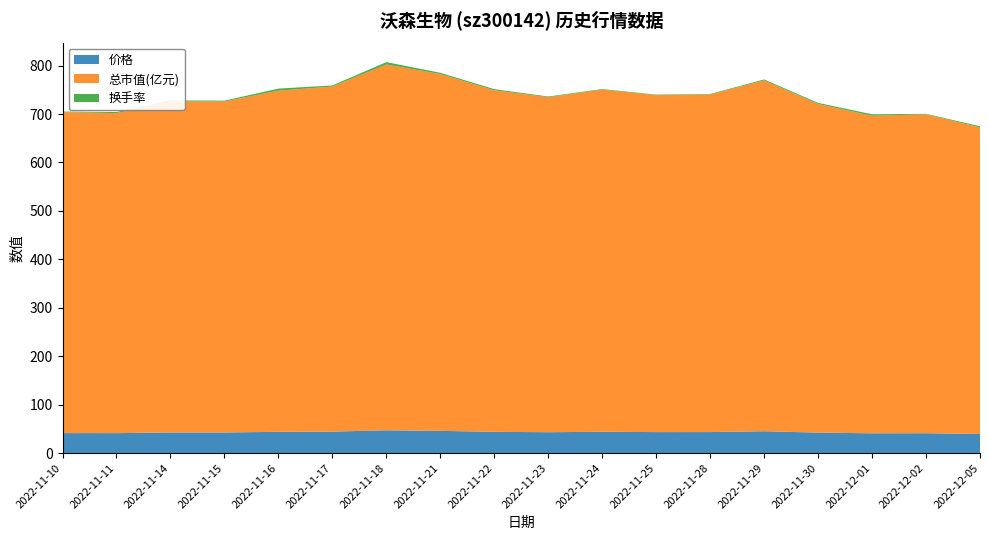

Reading left to right, extract all data points from this chart.

价格: 2022-11-10=41.3	2022-11-11=41.2	2022-11-14=42.6	2022-11-15=42.6	2022-11-16=43.9	2022-11-17=44.4	2022-11-18=47.0	2022-11-21=45.9	2022-11-22=43.9	2022-11-23=43.1	2022-11-24=44.0	2022-11-25=43.3	2022-11-28=43.4	2022-11-29=45.1	2022-11-30=42.3	2022-12-01=40.8	2022-12-02=41.0	2022-12-05=39.4
总市值(亿元): 2022-11-10=662.8	2022-11-11=660.7	2022-11-14=683.4	2022-11-15=683.4	2022-11-16=704.4	2022-11-17=712.4	2022-11-18=755.3	2022-11-21=736.6	2022-11-22=705.0	2022-11-23=691.7	2022-11-24=706.3	2022-11-25=695.7	2022-11-28=696.8	2022-11-29=724.3	2022-11-30=678.5	2022-12-01=655.6	2022-12-02=658.3	2022-12-05=633.0
换手率: 2022-11-10=1.0	2022-11-11=2.2	2022-11-14=2.1	2022-11-15=1.7	2022-11-16=4.2	2022-11-17=2.2	2022-11-18=4.8	2022-11-21=2.5	2022-11-22=2.4	2022-11-23=1.4	2022-11-24=1.2	2022-11-25=1.0	2022-11-28=1.1	2022-11-29=2.0	2022-11-30=2.1	2022-12-01=3.0	2022-12-02=1.1	2022-12-05=2.3